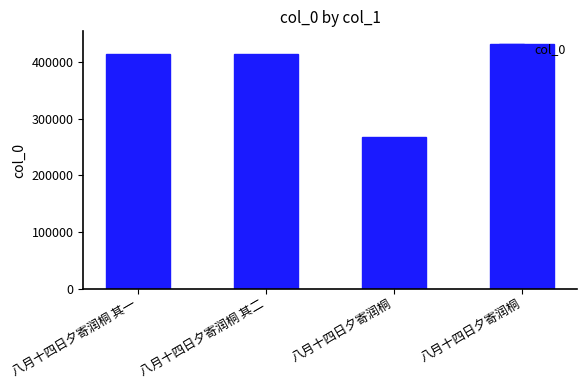

At which label does the data first exceed 414463?

八月十四日夕寄润桐